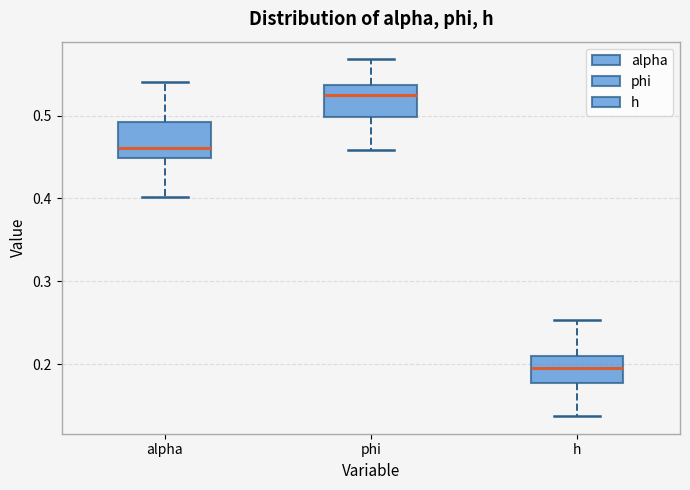

Reading left to right, transcribe this box plot: for each box, give where its median line is, the range the box spans, and where its two whiskers end, as read against the y-axis. The values are not printed on the chart, so give them approximately, as read against the axis.

alpha: median 0.46, box 0.45 to 0.49, whiskers 0.40 to 0.54
phi: median 0.52, box 0.50 to 0.54, whiskers 0.46 to 0.57
h: median 0.20, box 0.18 to 0.21, whiskers 0.14 to 0.25